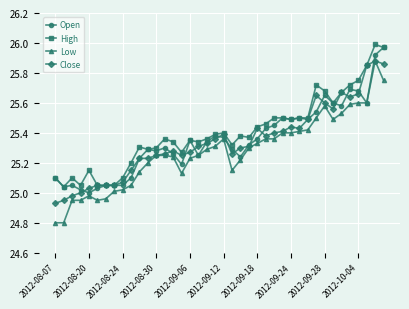

Which series has the largest range (max minus min)?

Low